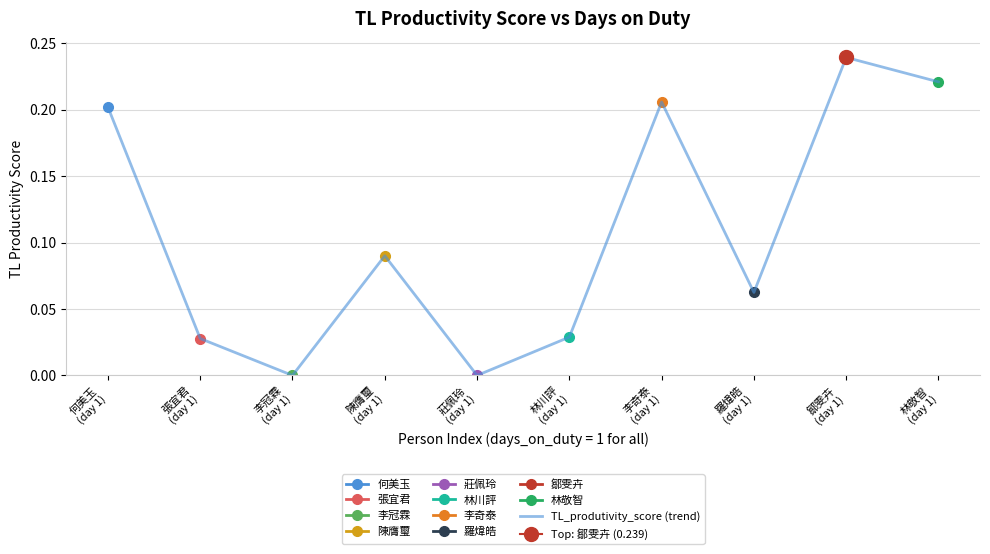

How many points are lower than both their immediate neighbors (excluding endpoints)?

3